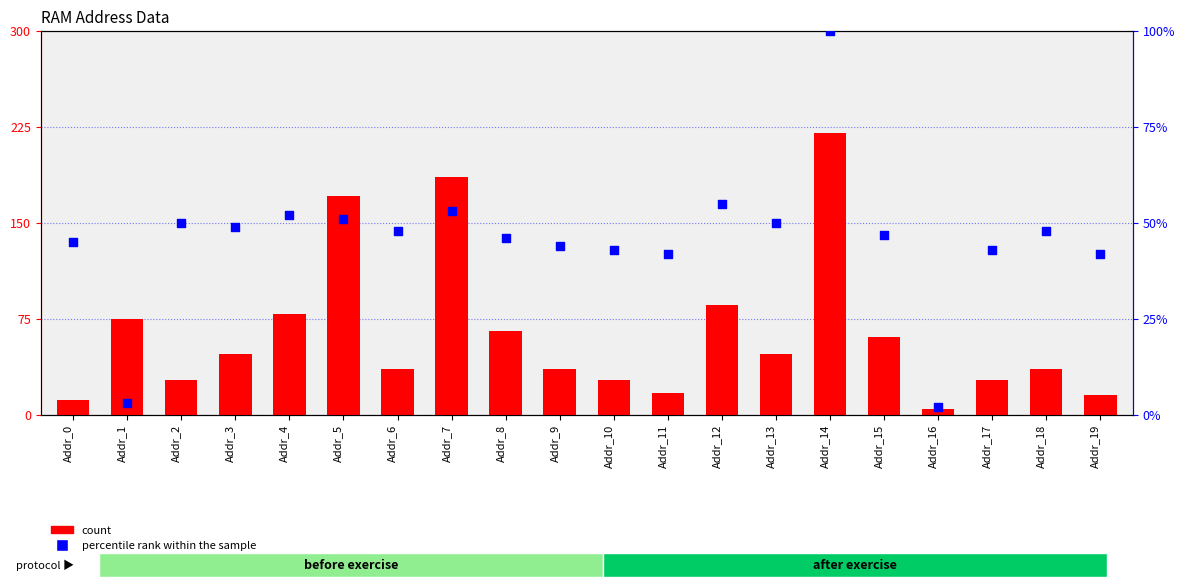

At how many categories does at least one series exceed 42?

17